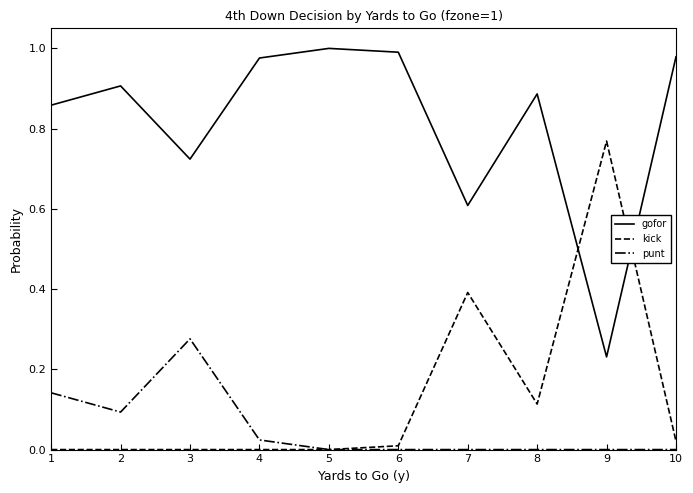

The kick series shows 0.5 at 2. True or false?

False